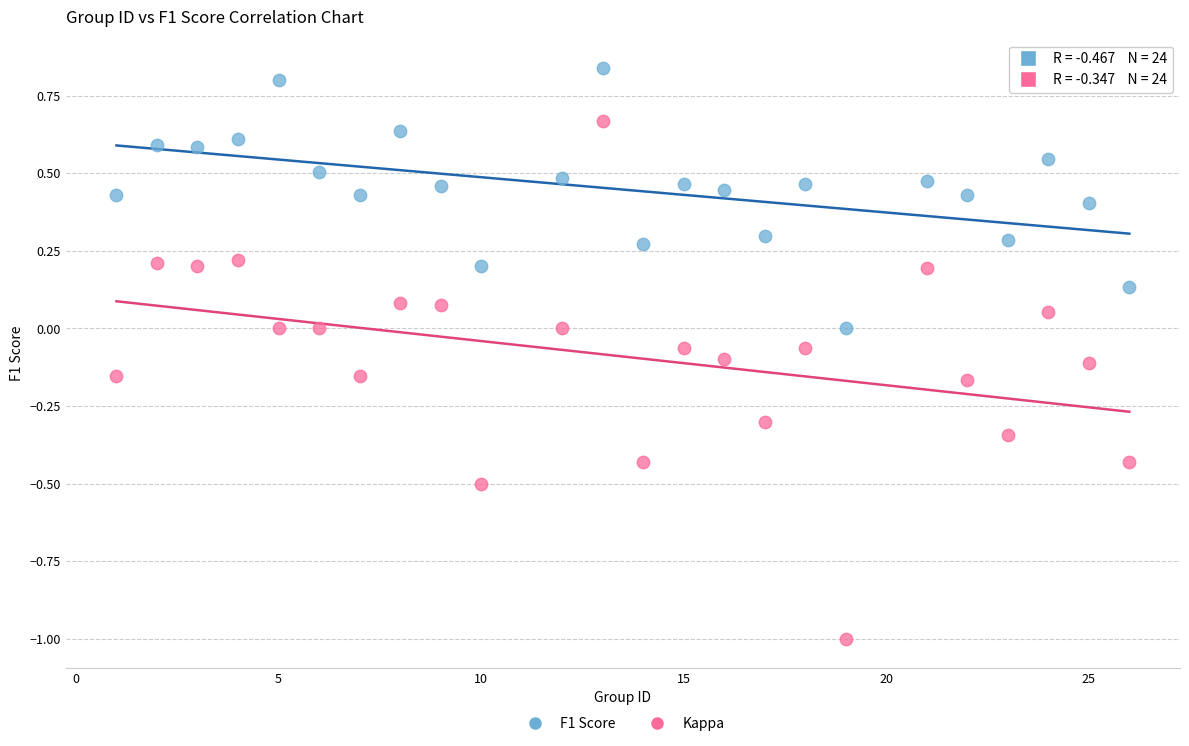

What are all the series names shown in the legend?

F1 Score, Kappa